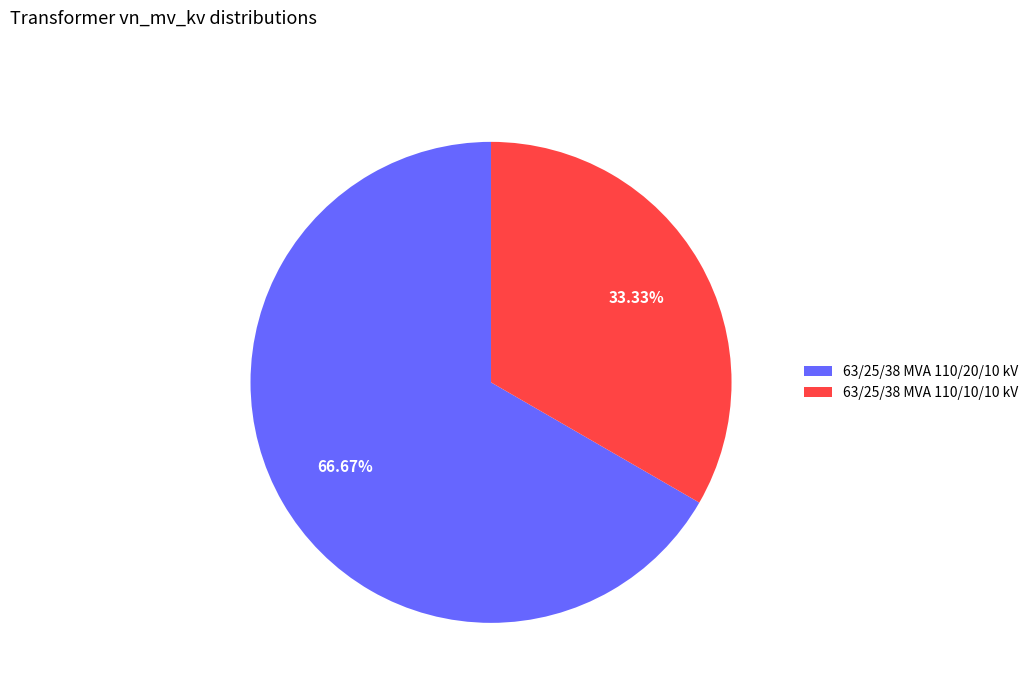

Which slice is the smallest?

63/25/38 MVA 110/10/10 kV